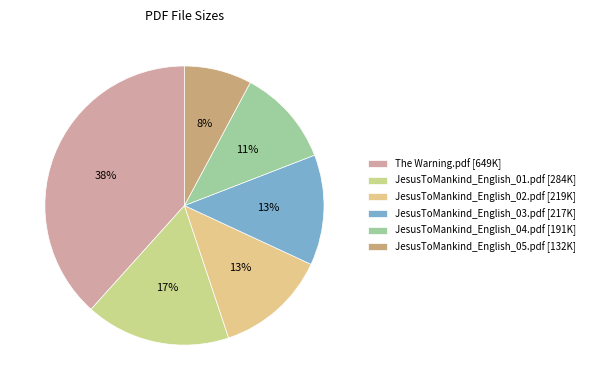

To the nearest percent, what is the average slice percentage?

17%